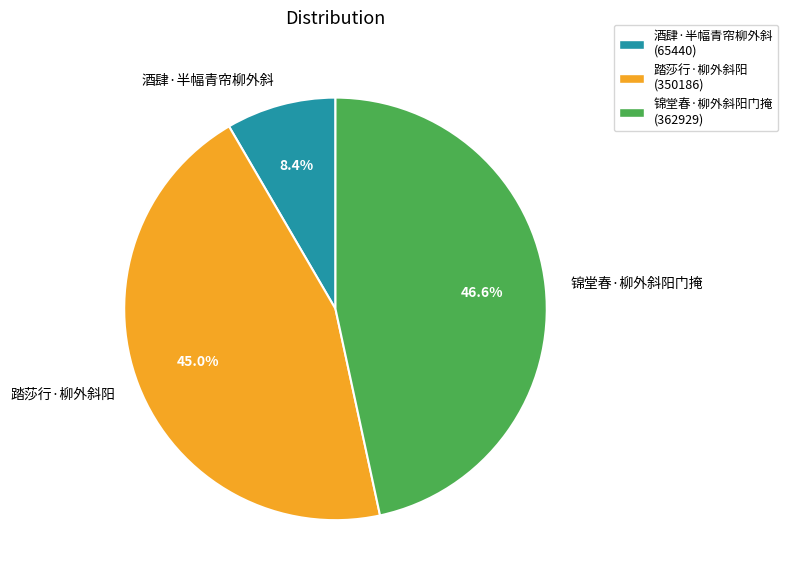

What percentage is the 踏莎行·柳外斜阳 slice, to the nearest percent?

45%